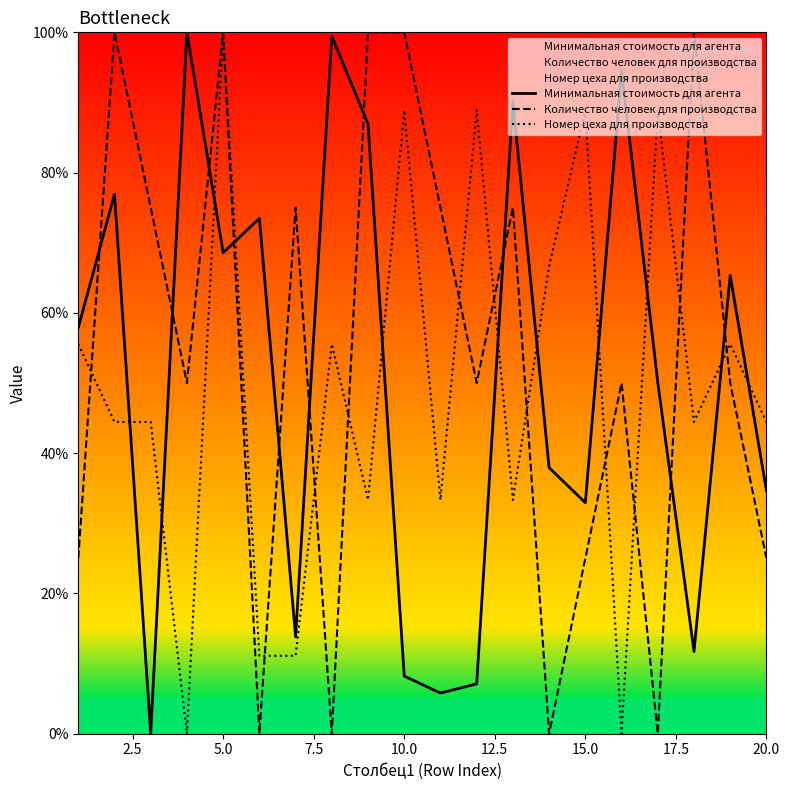

Reading left to right, list all the values displayed in this chart.

Минимальная стоимость для агента: 57.9	76.9	0.0	100.0	68.6	73.5	13.8	99.4	86.9	8.2	5.8	7.1	90.1	37.9	32.9	94.5	50.1	11.7	65.3	34.6
Количество человек для производства: 25.0	100.0	75.0	50.0	100.0	0.0	75.0	0.0	100.0	100.0	75.0	50.0	75.0	0.0	25.0	50.0	0.0	100.0	50.0	25.0
Номер цеха для производства: 55.6	44.4	44.4	0.0	100.0	11.1	11.1	55.6	33.3	88.9	33.3	88.9	33.3	66.7	88.9	0.0	88.9	44.4	55.6	44.4